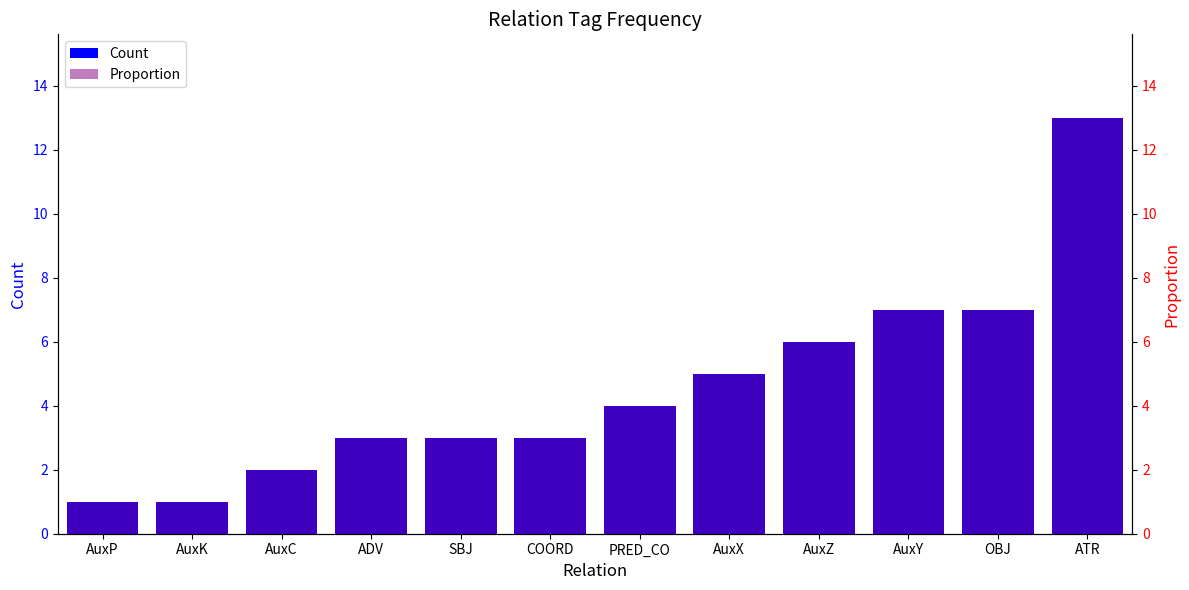

Which series has the largest range (max minus min)?

Count